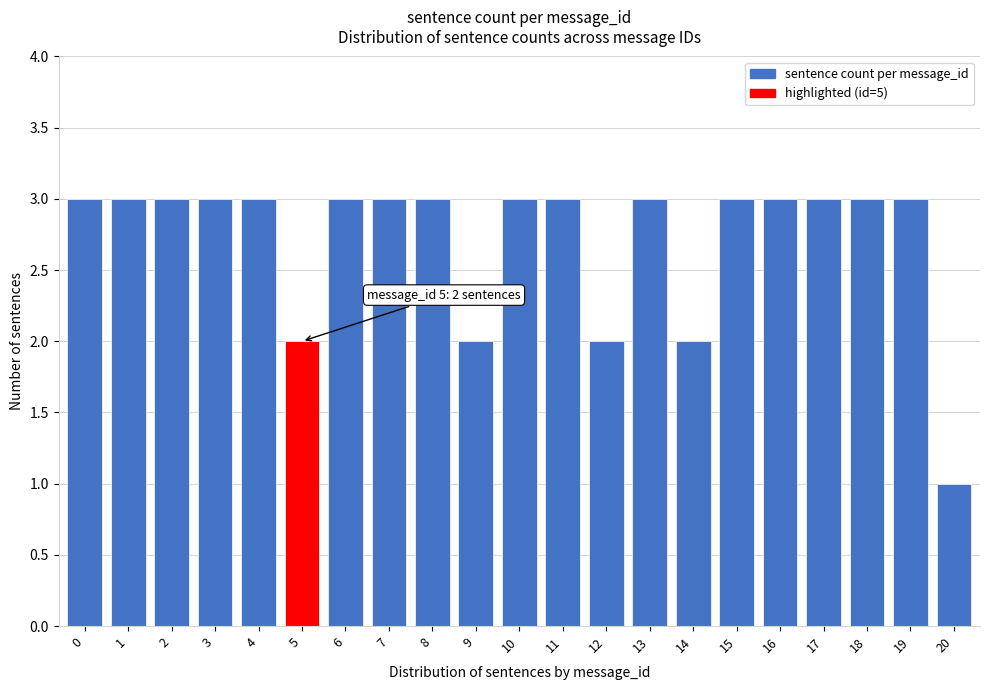

Reading right to left, what are all the values shown in this chart?

1	3	3	3	3	3	2	3	2	3	3	2	3	3	3	2	3	3	3	3	3